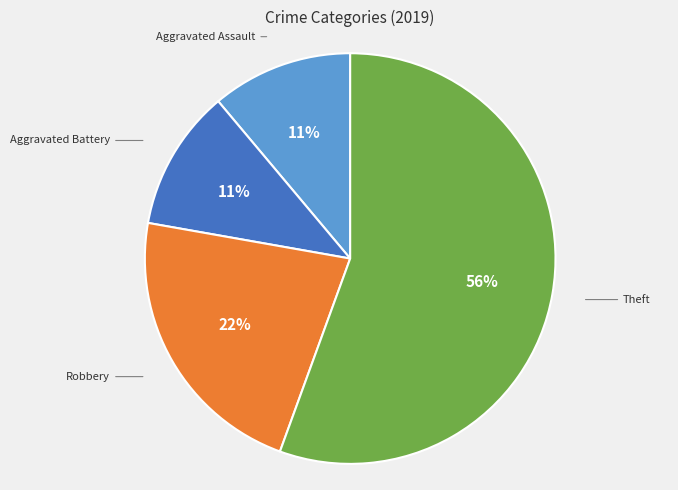

To the nearest percent, what is the difference between the Robbery and Aggravated Battery slice percentages?

11%